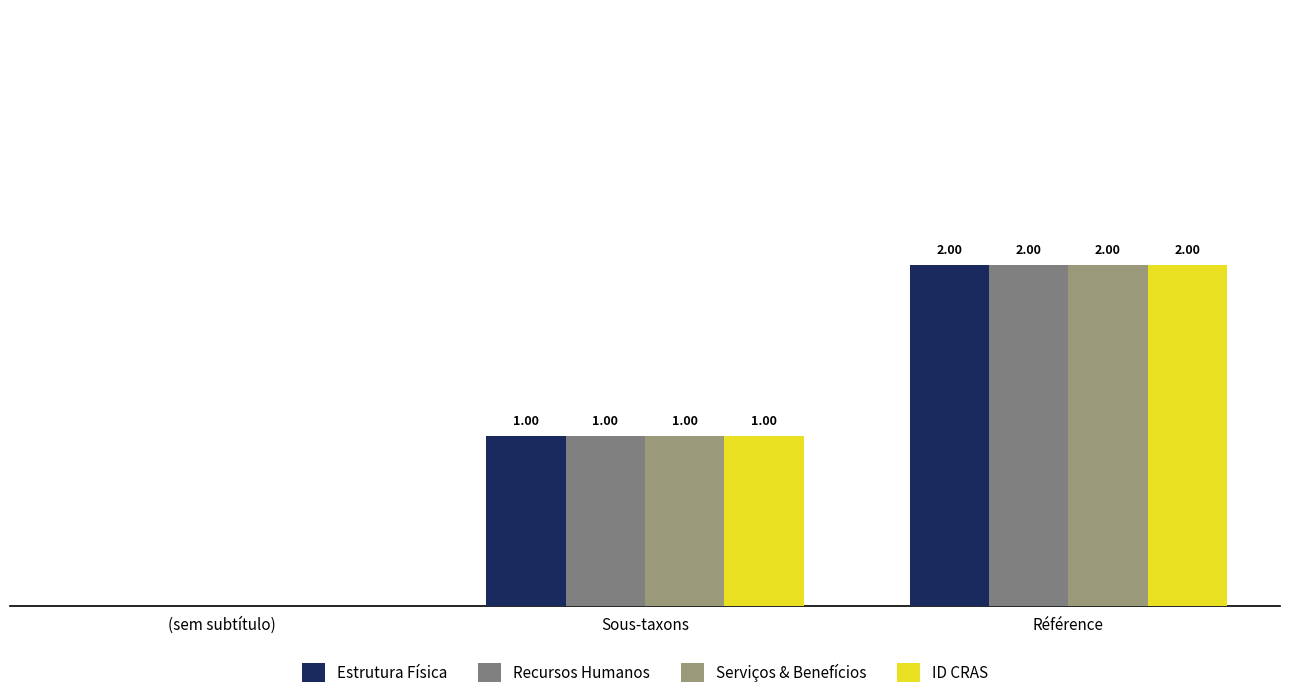

Rank the series at (sem subtítulo) from highest to lowest value.

Estrutura Física, Recursos Humanos, Serviços & Benefícios, ID CRAS